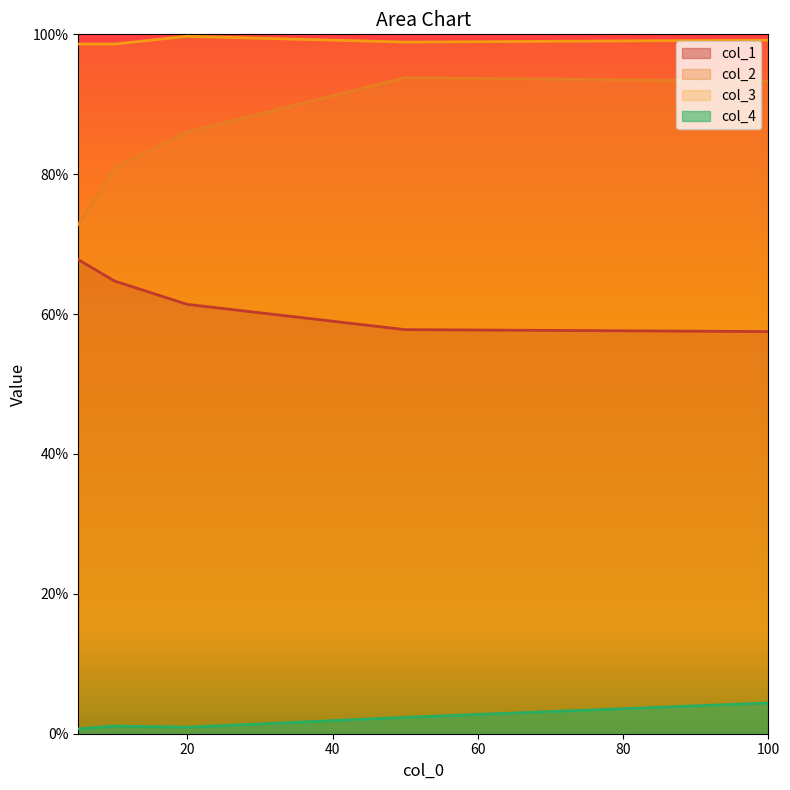

In col_3, how many points are lower than both neighbors (excluding endpoints)?

1